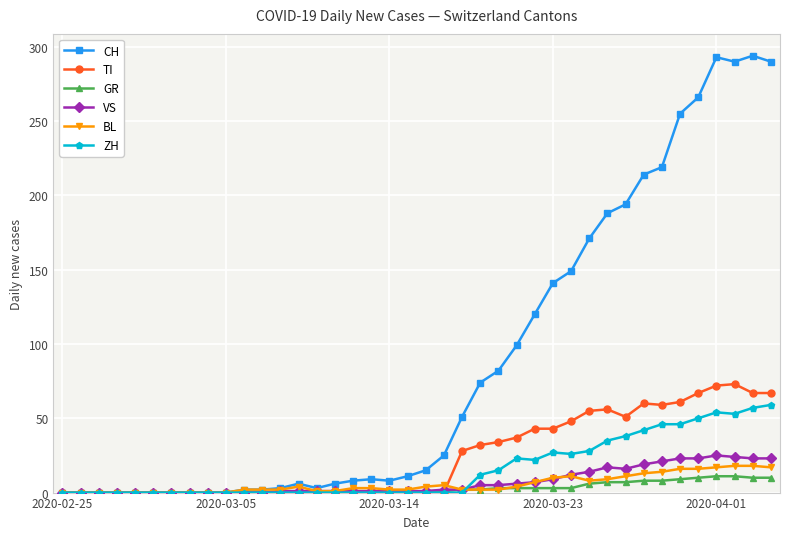

How many data points does each series have?

40